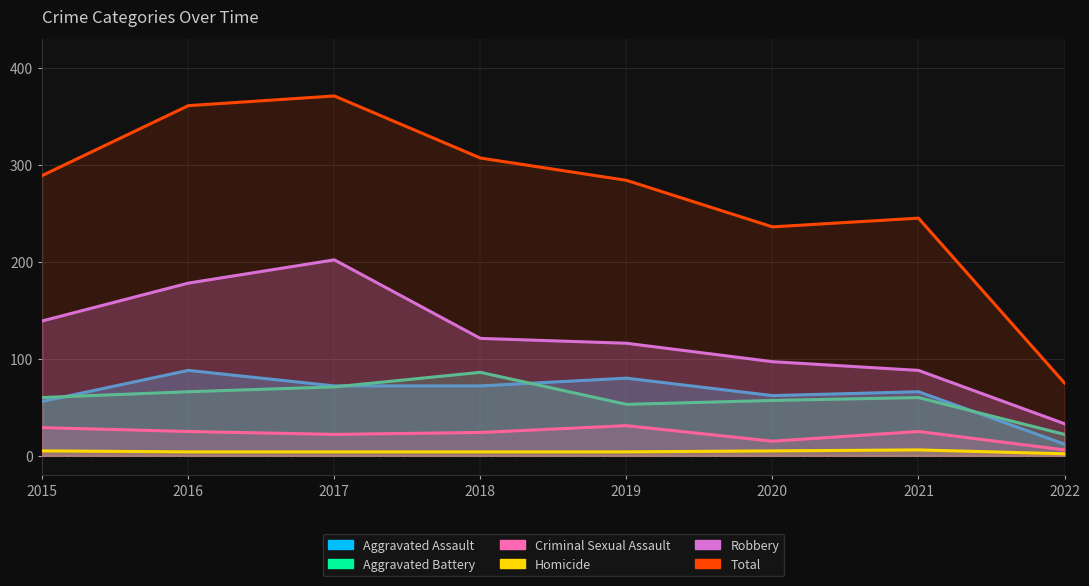

Which series has the largest total across all categories?

Total